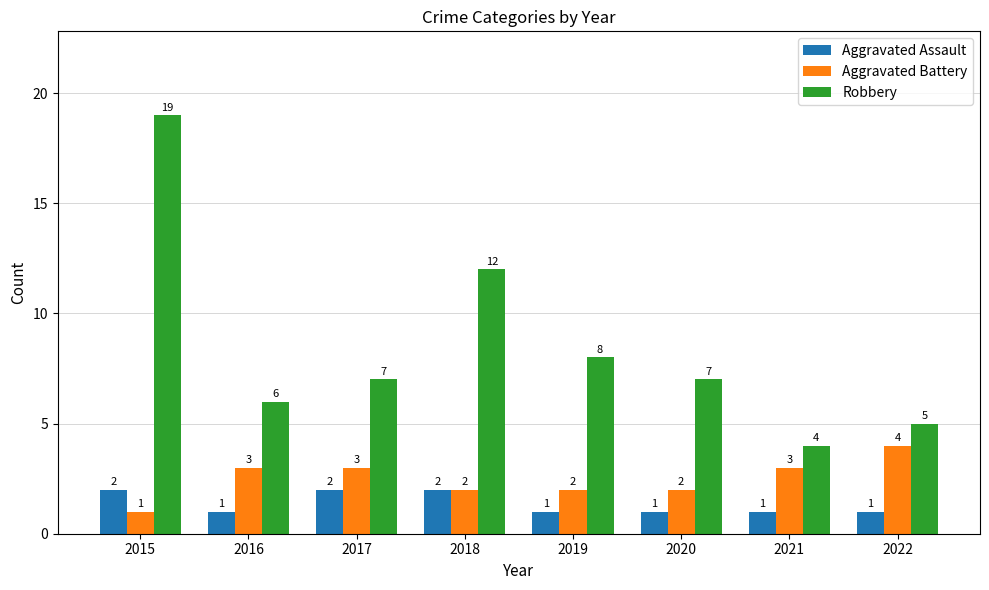

What value does the Aggravated Assault series have at 2018?

2